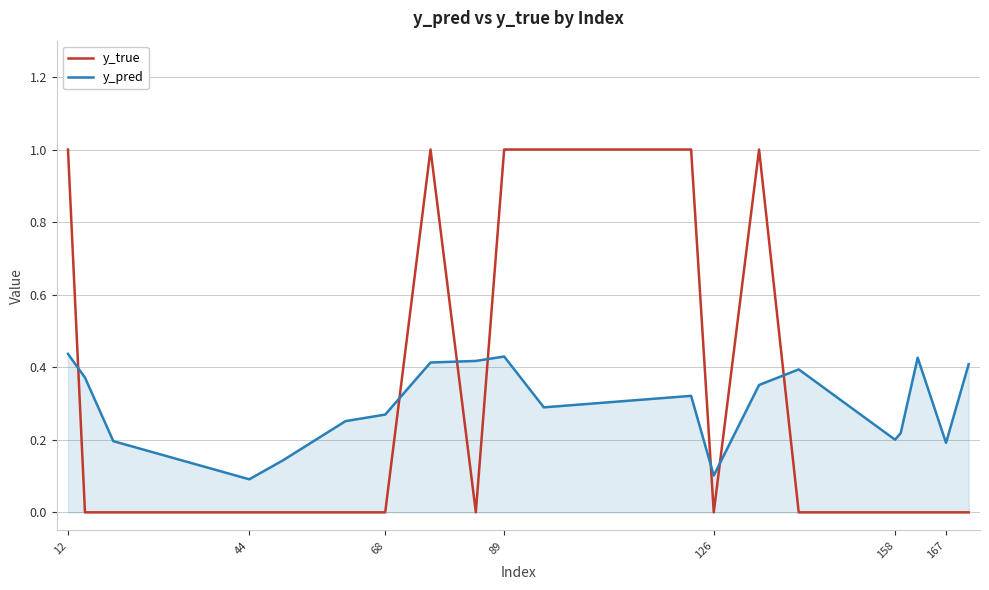

Which series has the largest range (max minus min)?

y_true